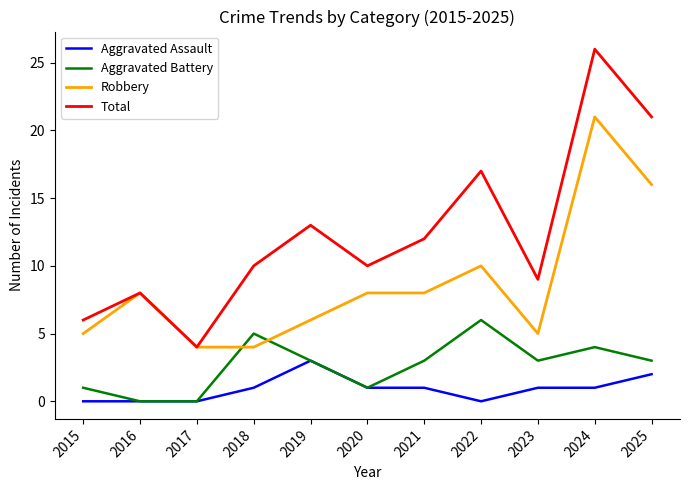

What is the difference between the Aggravated Assault values at 2021 and 2019?

2